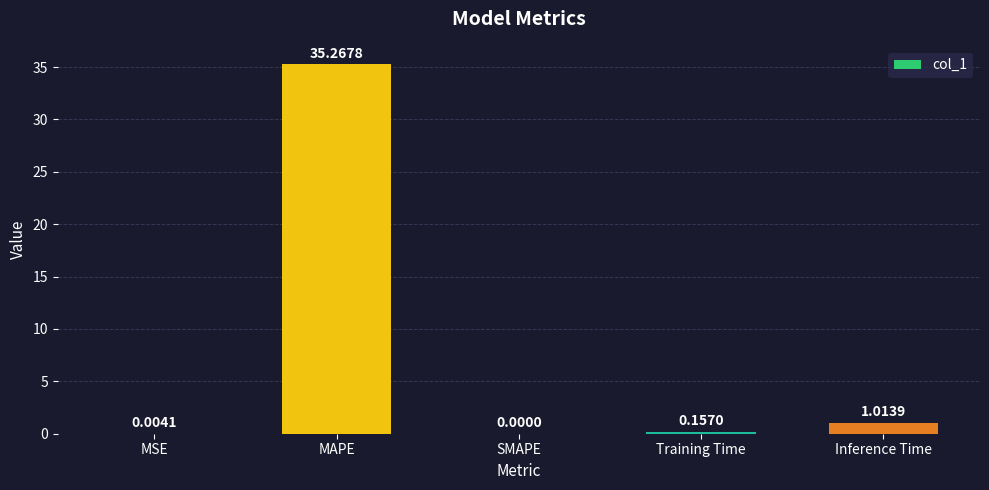

The value at SMAPE is 0.0. True or false?

True